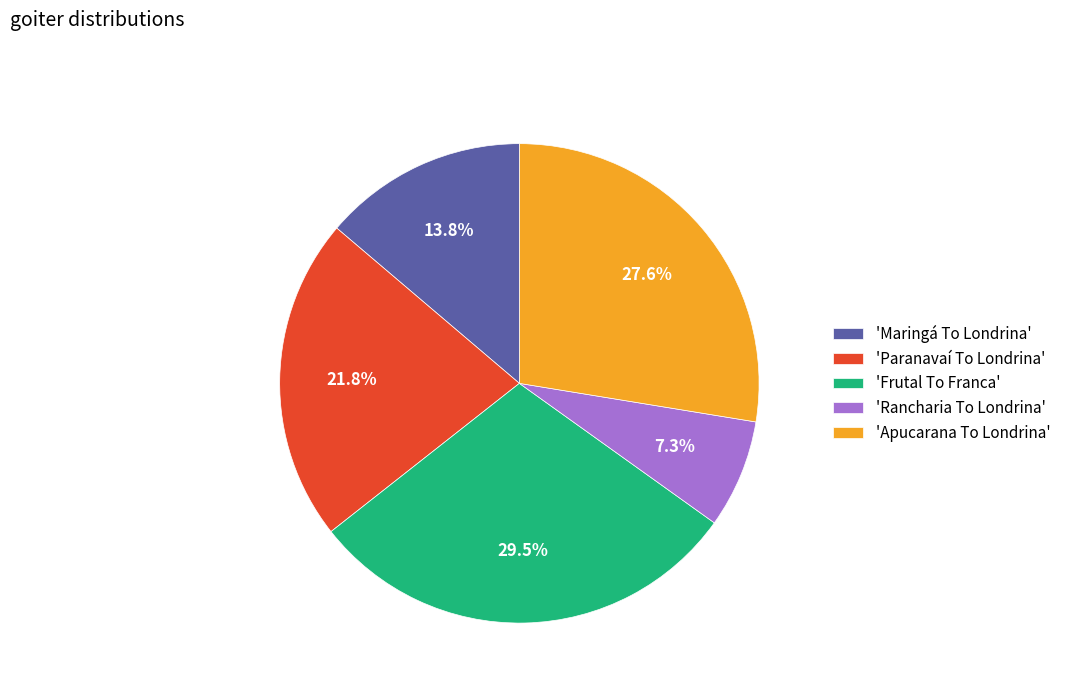

What is the largest slice in the pie chart?

'Frutal To Franca'